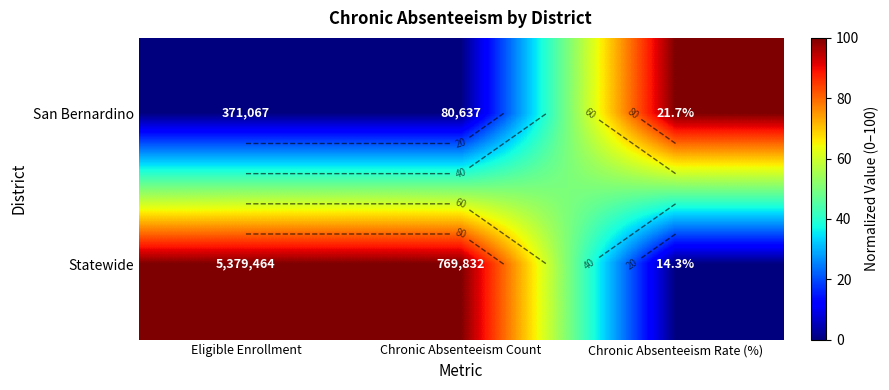

The value of San Bernardino at Chronic Absenteeism Count is -64. True or false?

False